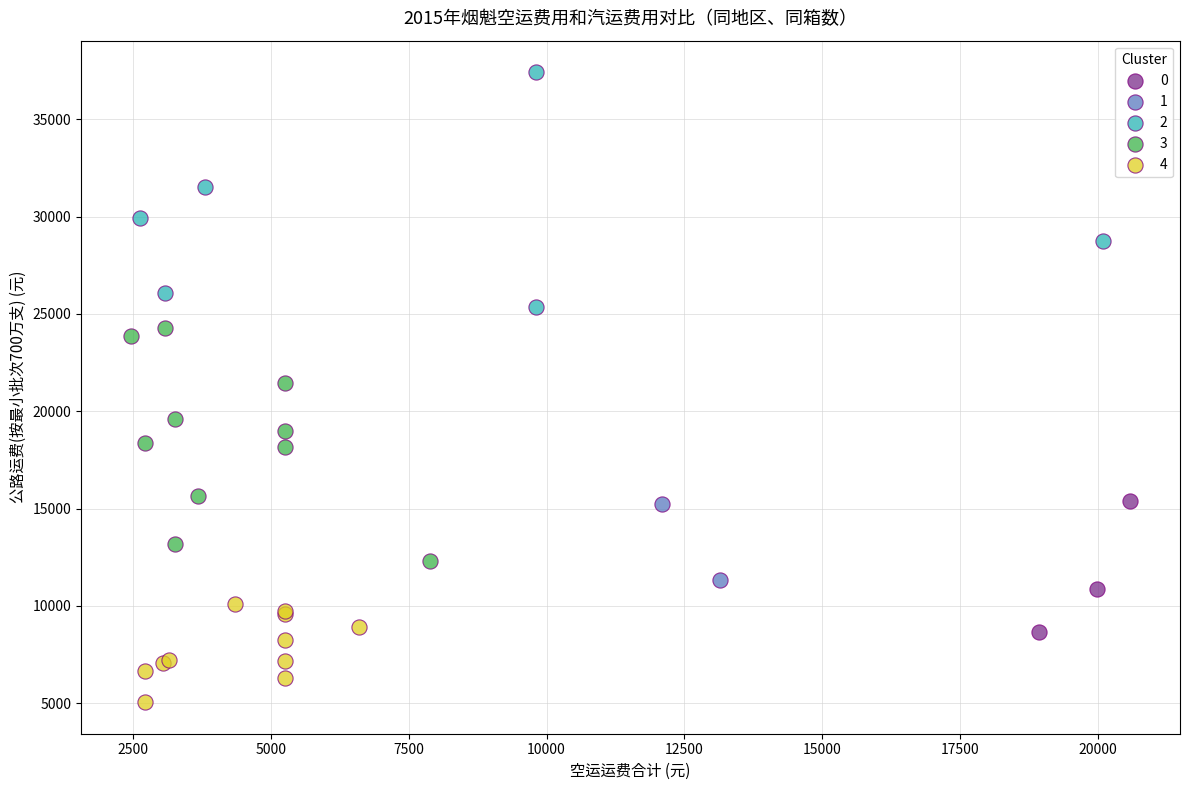

What are all the series names shown in the legend?

0, 1, 2, 3, 4